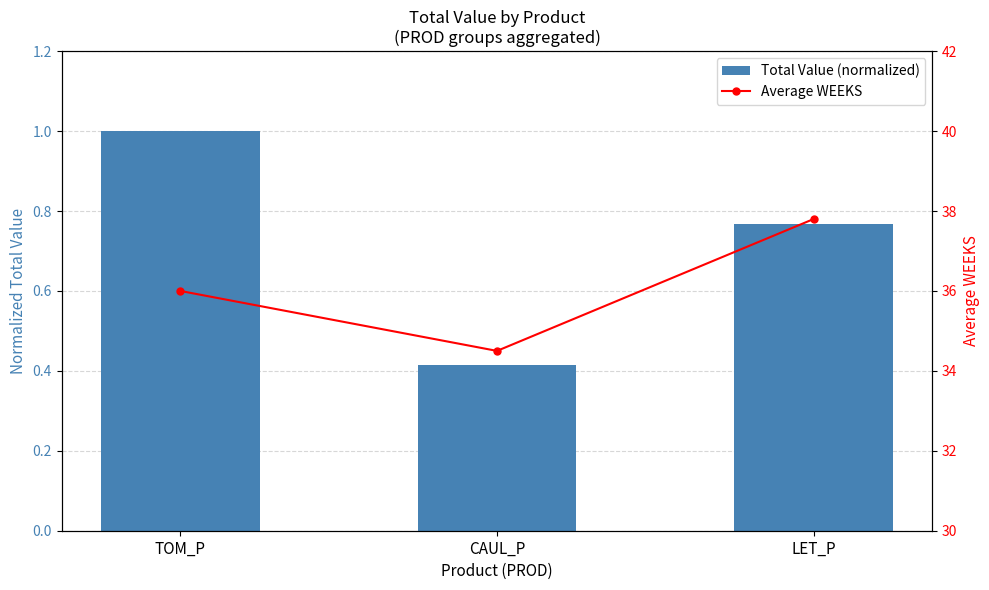

What are all the series names shown in the legend?

Total Value (normalized), Average WEEKS